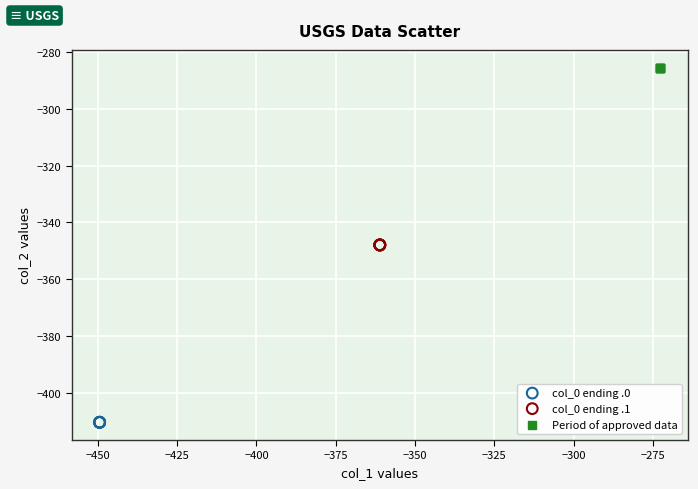

Which series reaches the maximum Y coordinate?

Period of approved data